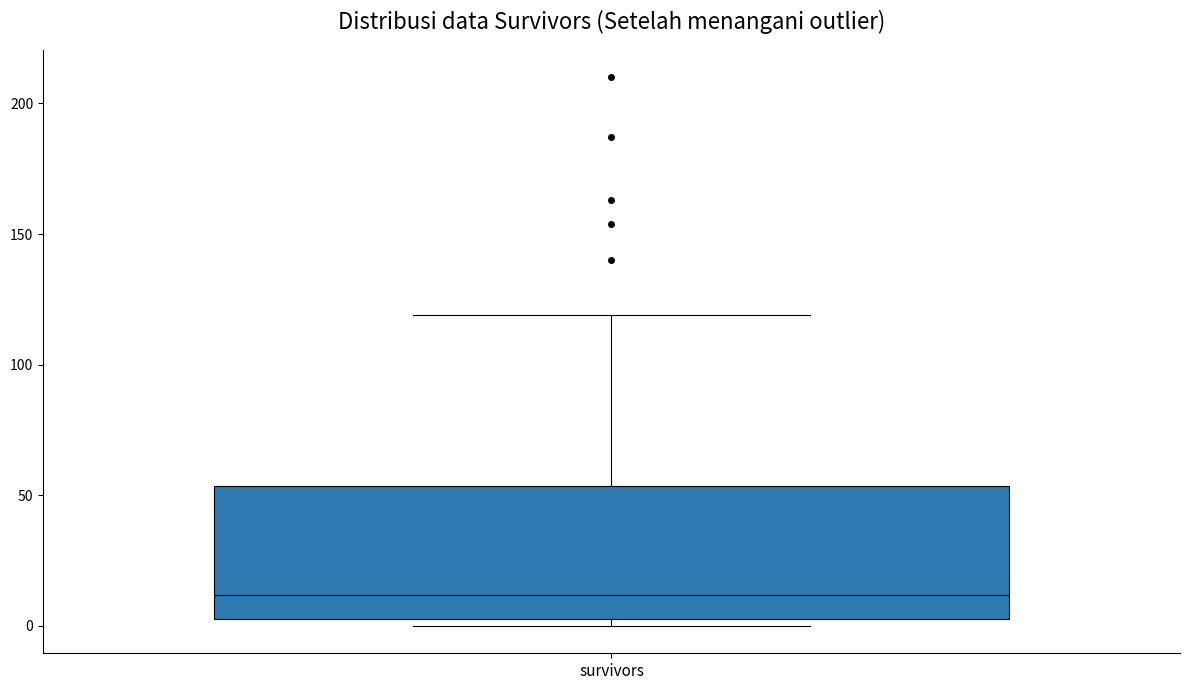

Read this box plot against the y-axis: the position of the median line, the range covered by the box, and the ends of both whiskers. The values are not printed on the chart, so give them approximately, as read against the axis.

median 10, box 5 to 55, whiskers 0 to 120